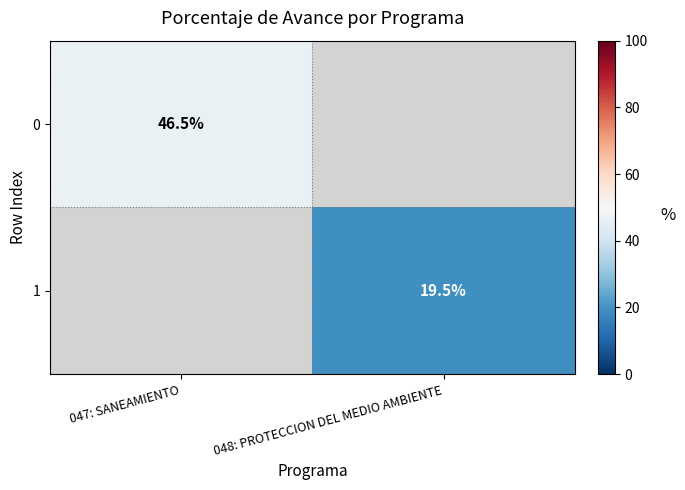

What is the smallest value displayed?

19.5